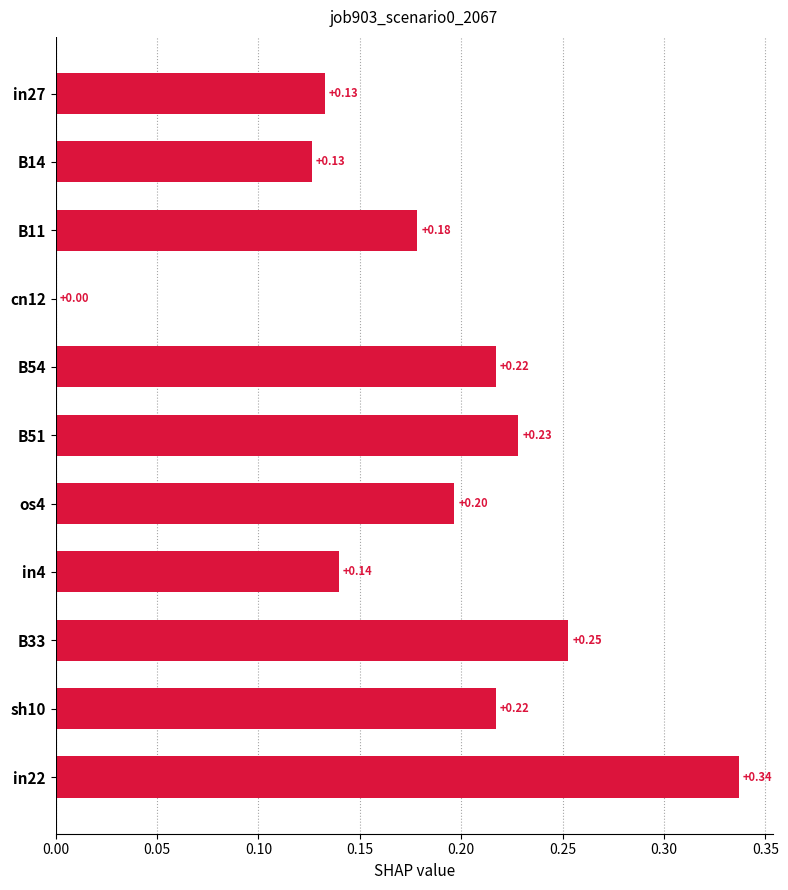

Which has a higher value, B33 or in22?

in22